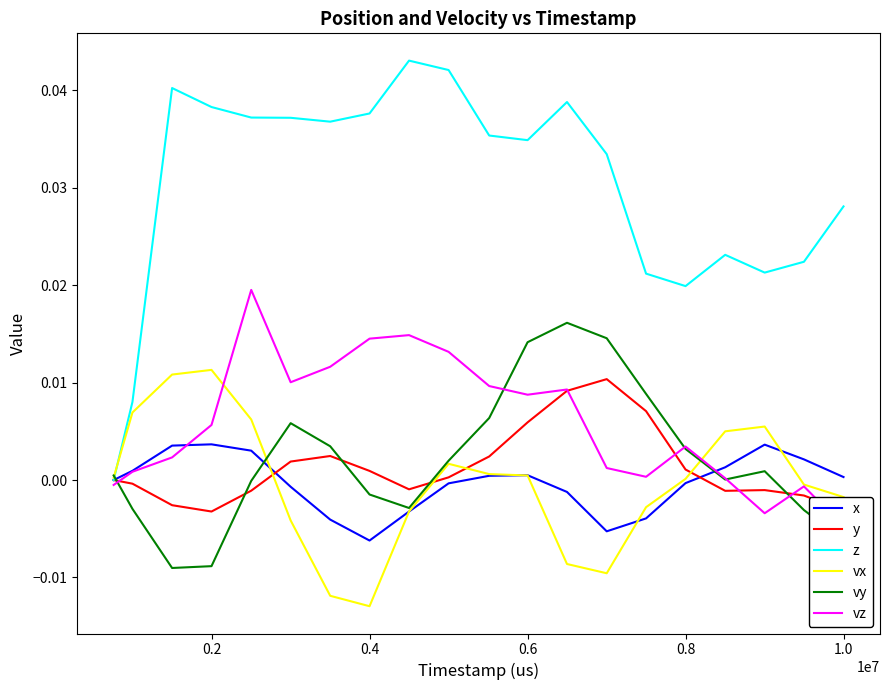

Is this an area chart (filled region under the line)?

No